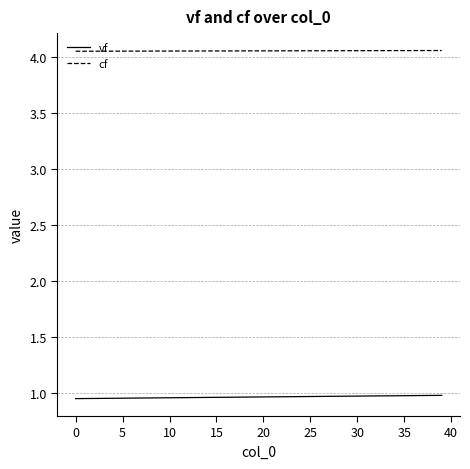

At how many categories does at least one series exceed 2?

40